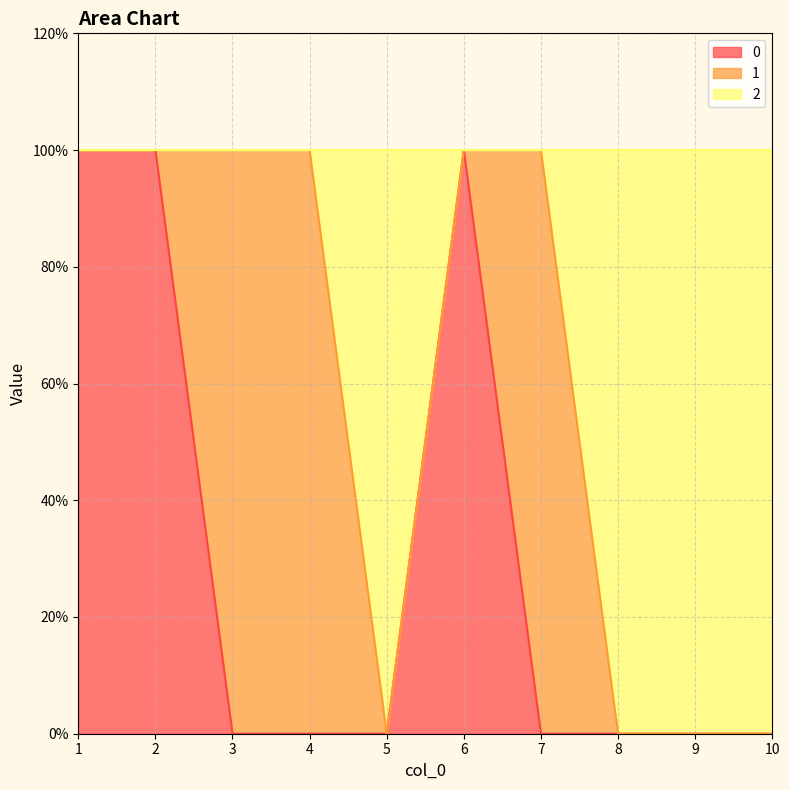

Does the chart have visible grid lines?

Yes